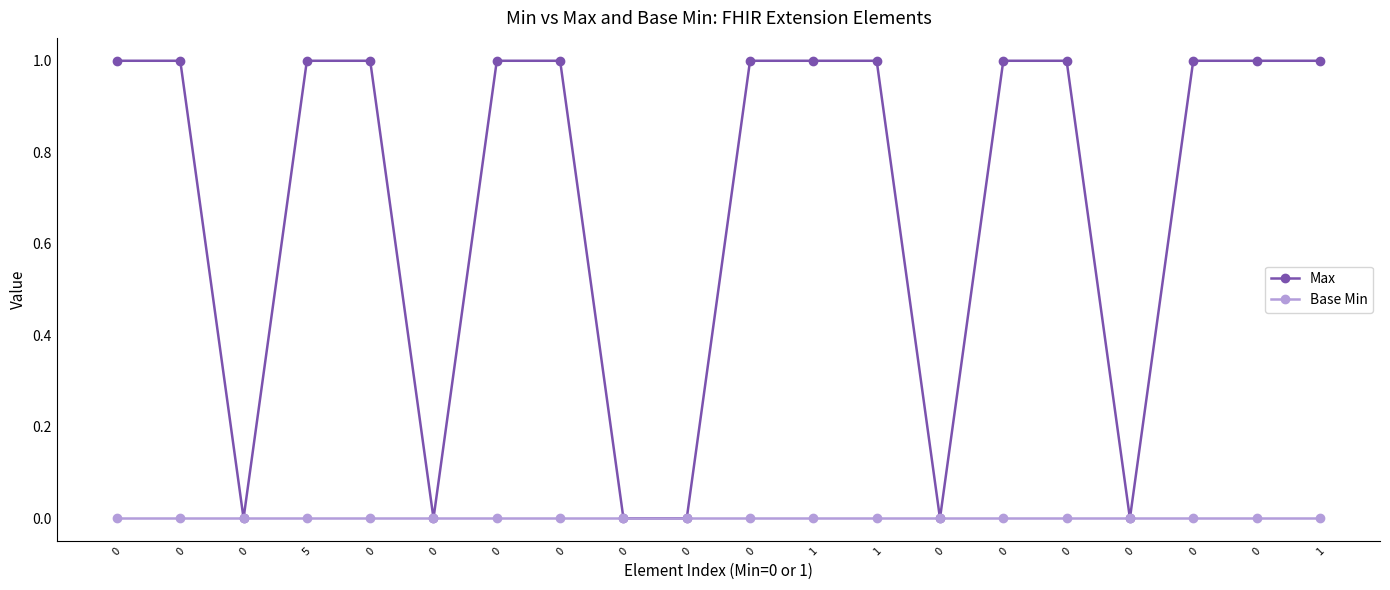

Rank the series by their maximum value, from lowest to highest.

Base Min, Max